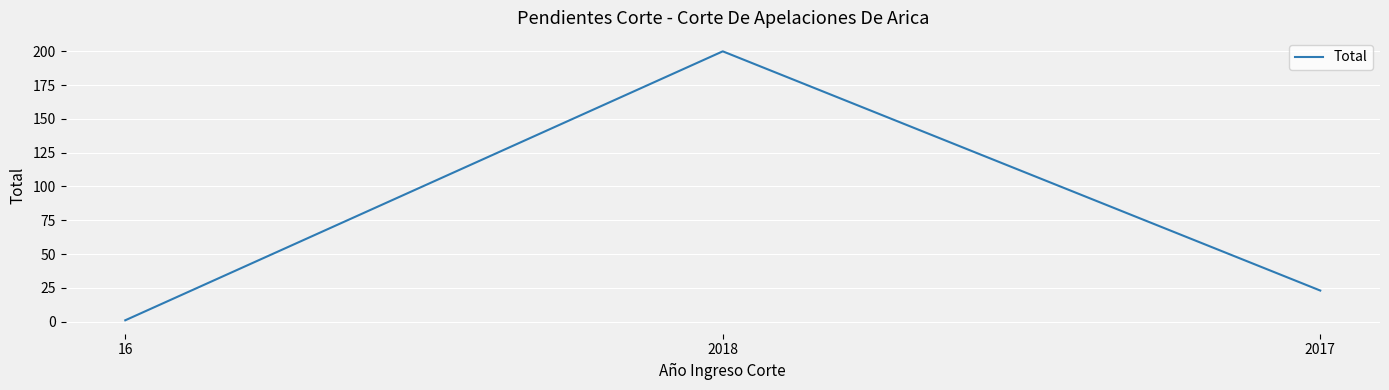

At which label is the value closest to 100?

2017